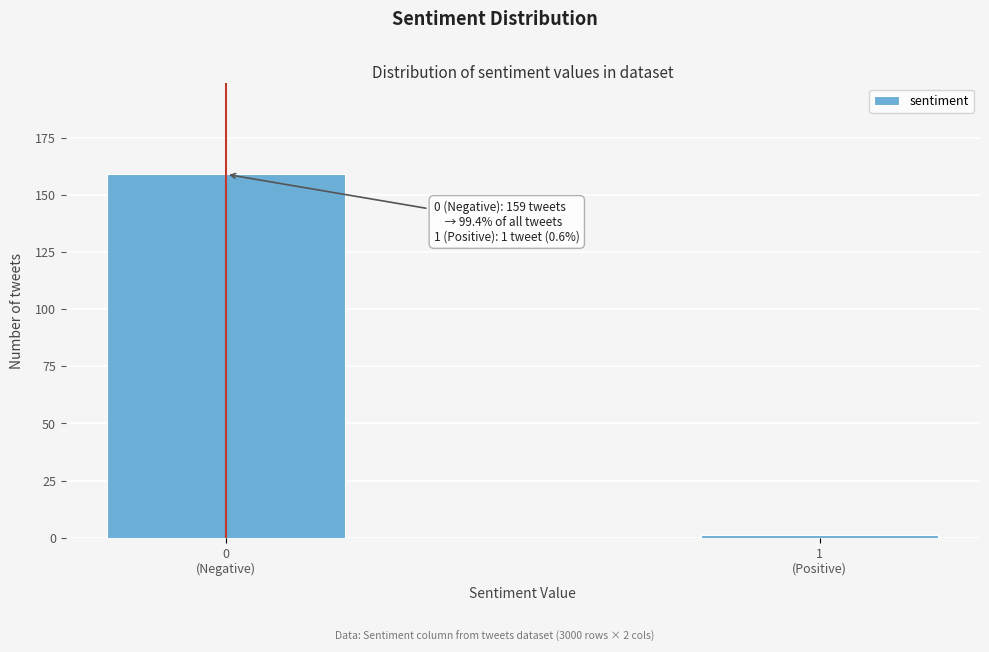

Reading right to left, transcribe all the data shown in this chart.

1	159